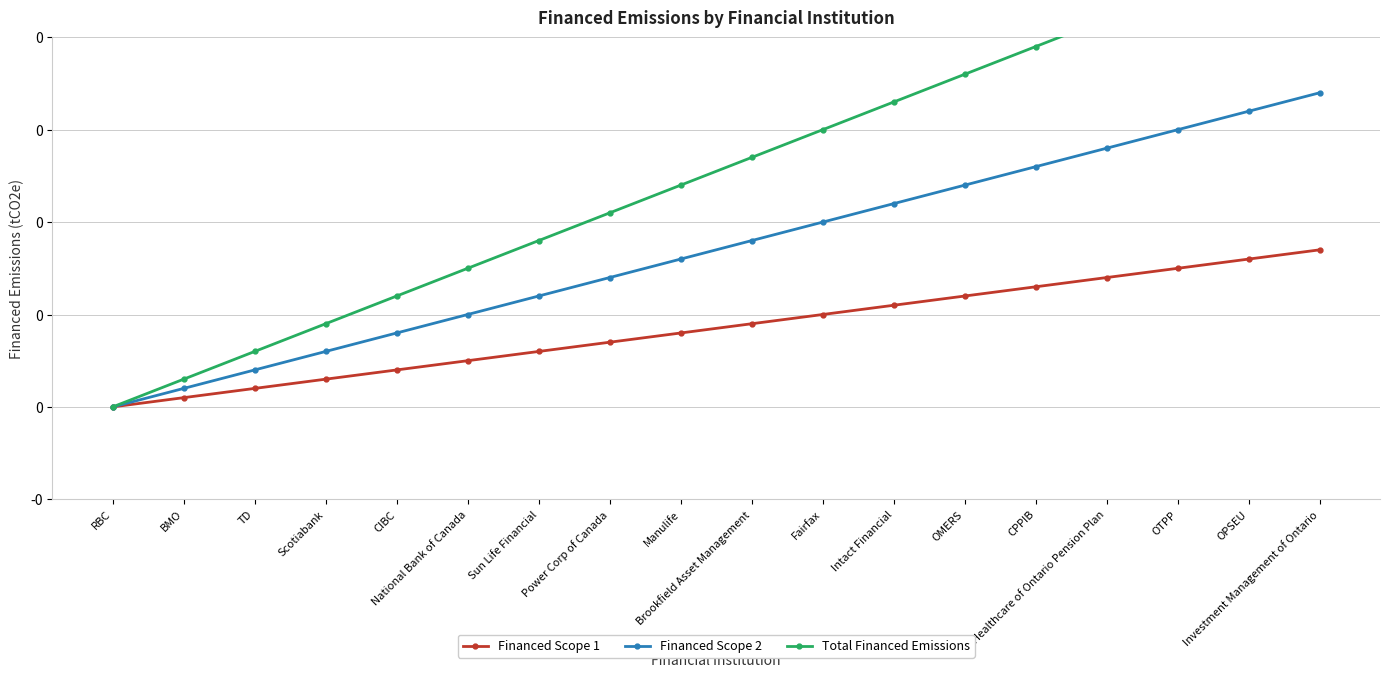

Rank the series at Power Corp of Canada from highest to lowest value.

Total Financed Emissions, Financed Scope 2, Financed Scope 1